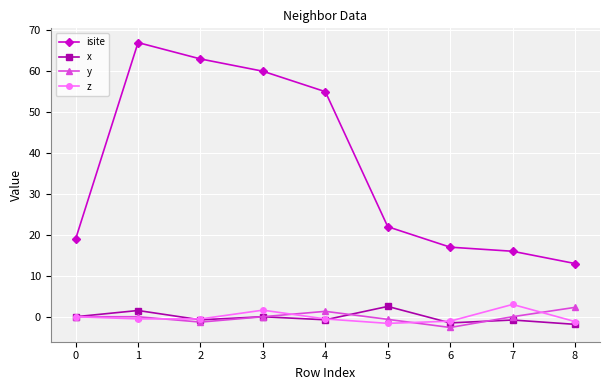

True or false: z and isite cross at least once.

False